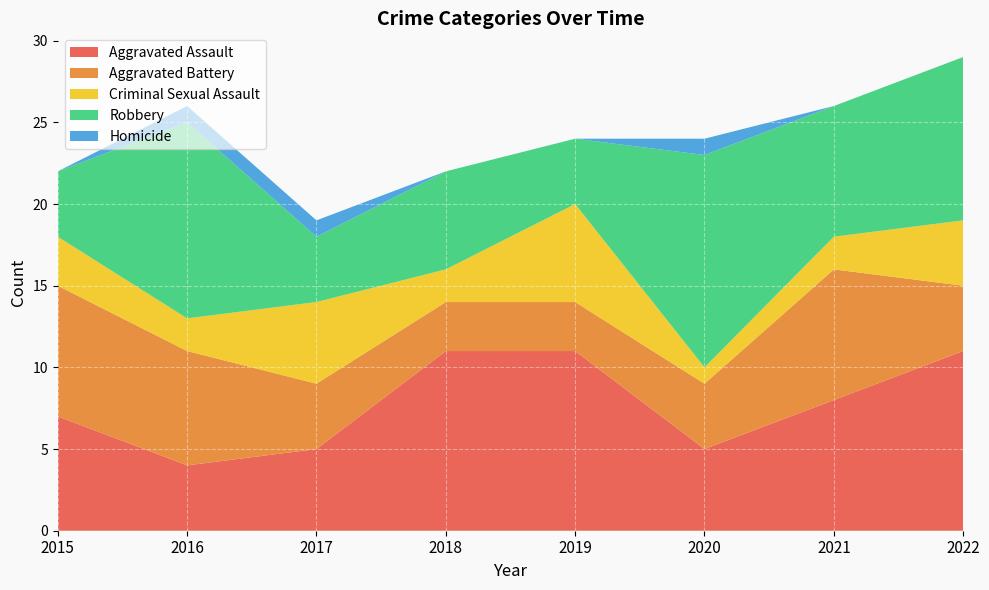

Reading left to right, list all the values displayed in this chart.

Aggravated Assault: 2015=7	2016=4	2017=5	2018=11	2019=11	2020=5	2021=8	2022=11
Aggravated Battery: 2015=8	2016=7	2017=4	2018=3	2019=3	2020=4	2021=8	2022=4
Criminal Sexual Assault: 2015=3	2016=2	2017=5	2018=2	2019=6	2020=1	2021=2	2022=4
Robbery: 2015=4	2016=12	2017=4	2018=6	2019=4	2020=13	2021=8	2022=10
Homicide: 2015=0	2016=1	2017=1	2018=0	2019=0	2020=1	2021=0	2022=0